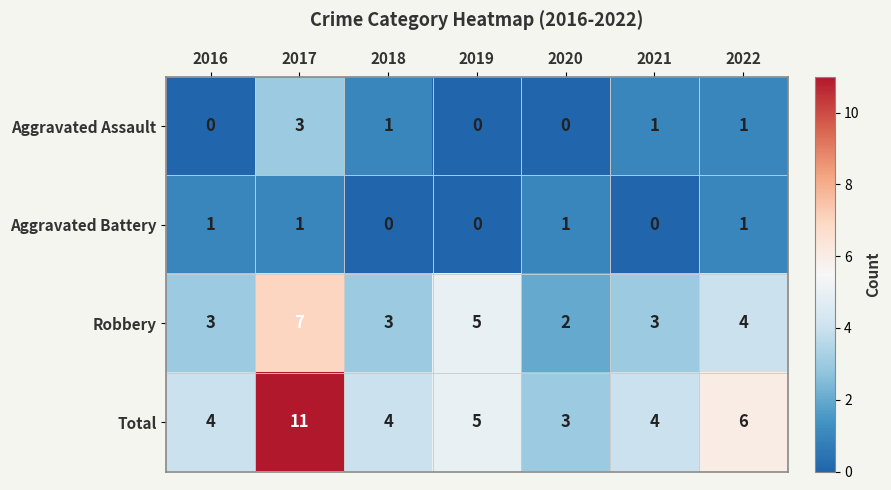

Rank the series by their maximum value, from highest to lowest.

Total, Robbery, Aggravated Assault, Aggravated Battery